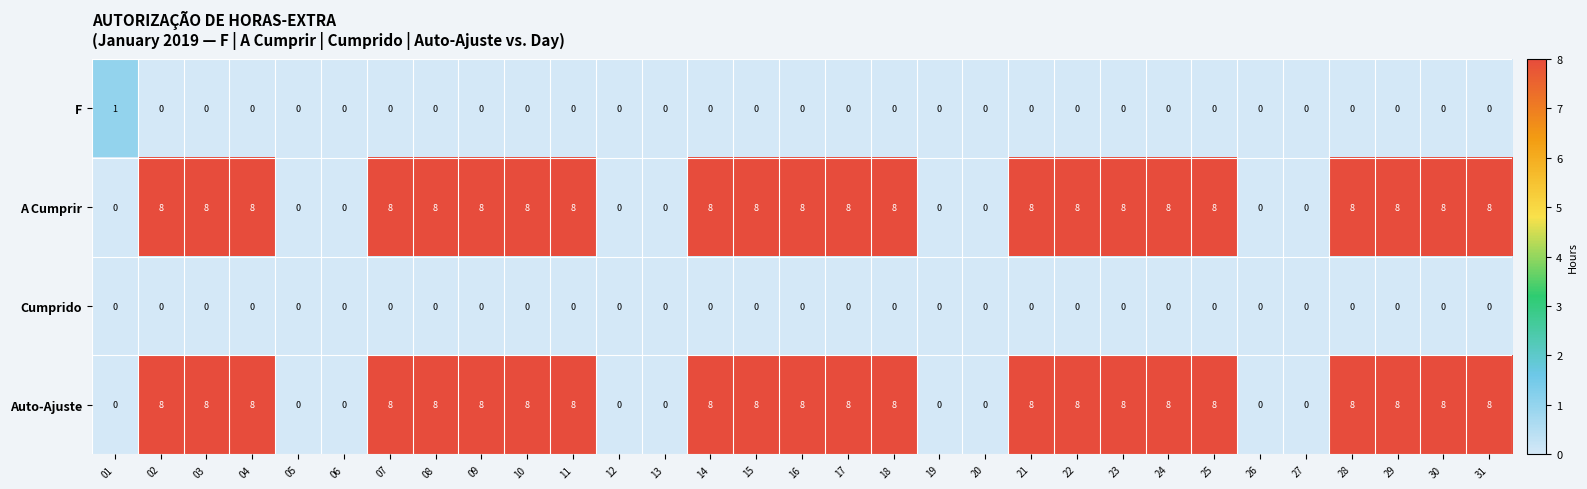

Count the Auto-Ajuste values in the range 0 to 8.

31